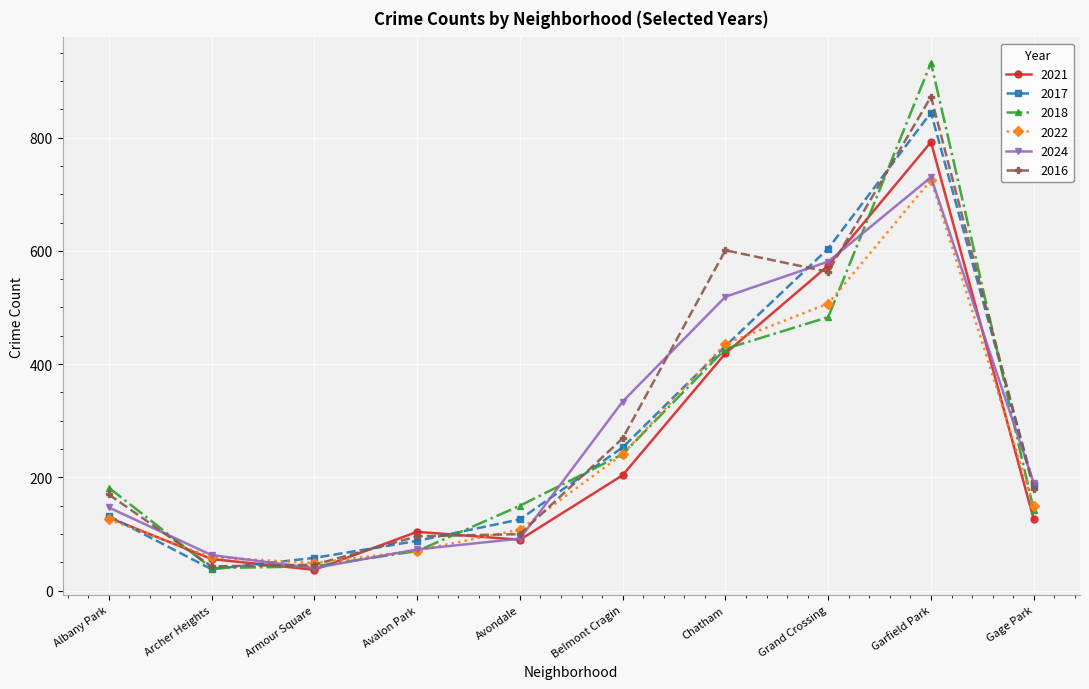

True or false: 2016 and 2018 cross at least once.

True